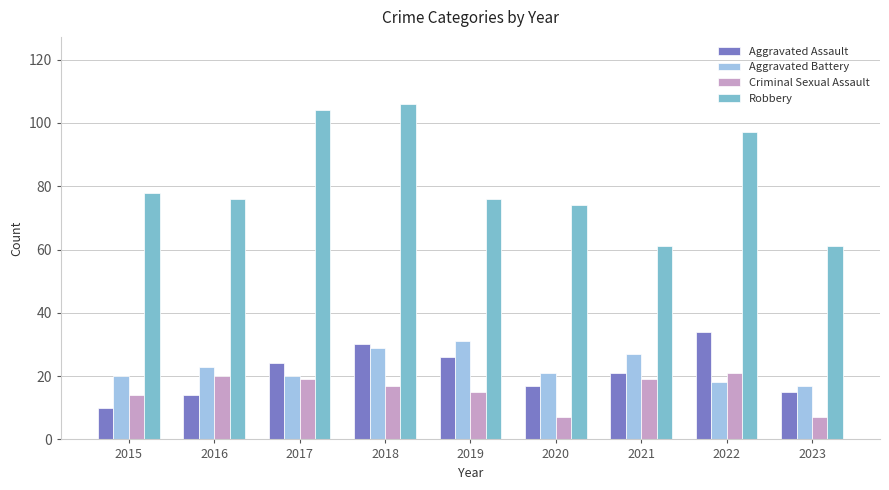

Is the value of Aggravated Battery at 2016 greater than the value of Criminal Sexual Assault at 2020?

Yes